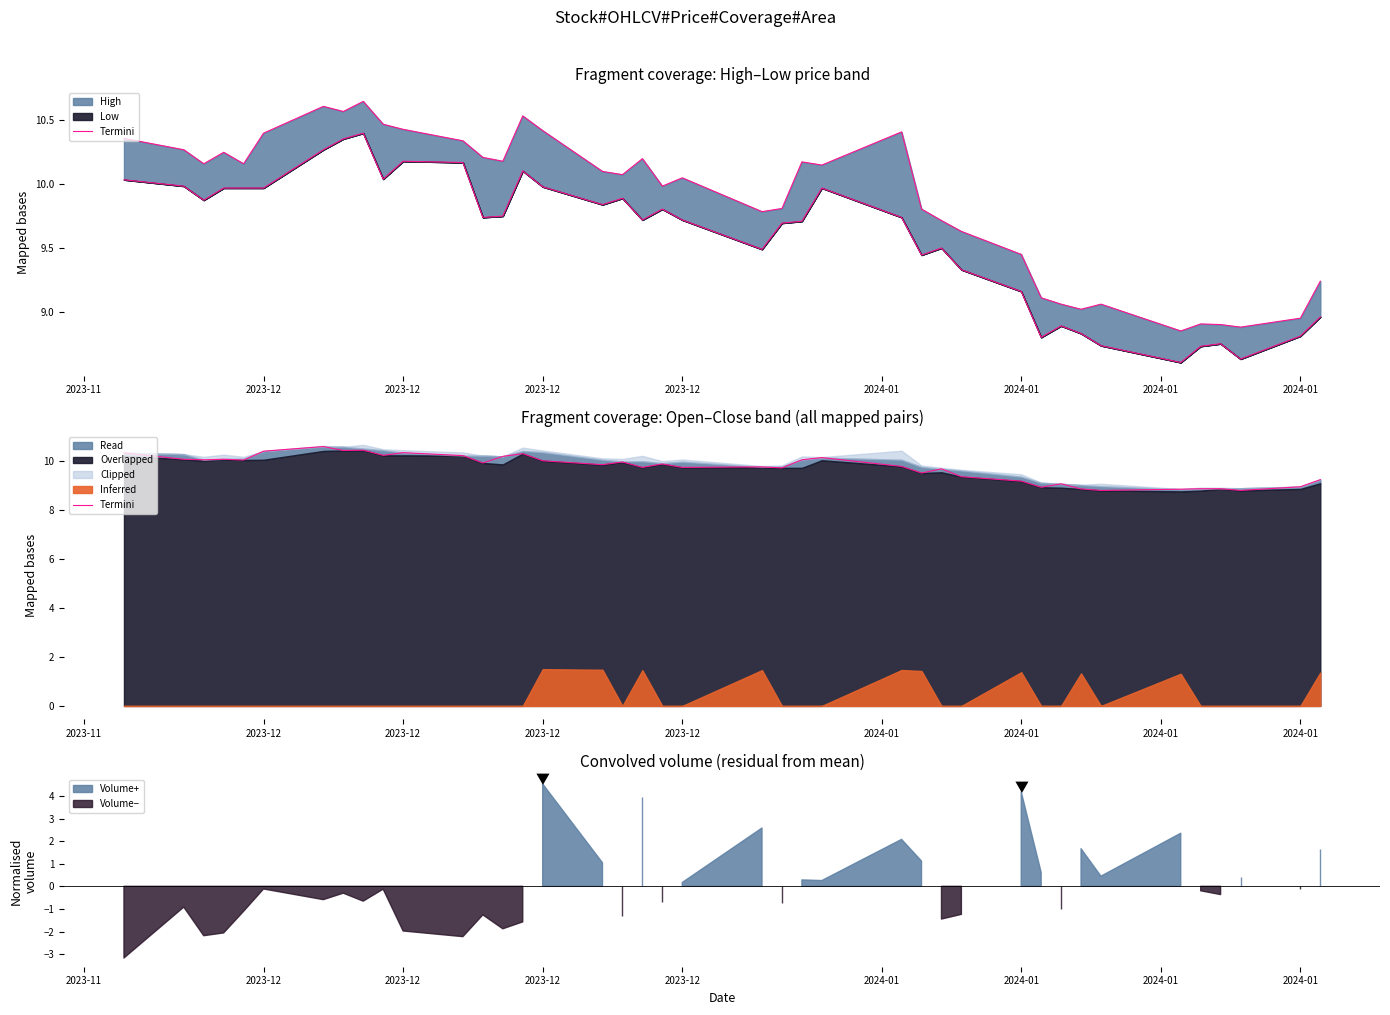

Where is the first local maximum?

2023-12